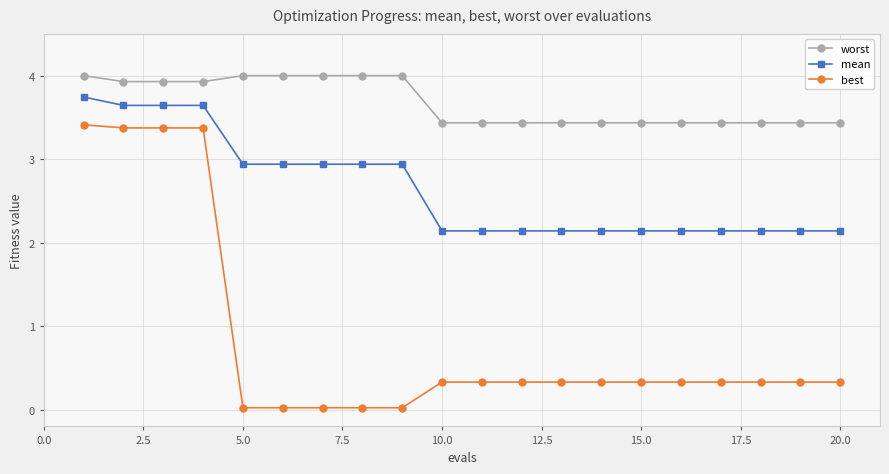

Which series has the widest spread of values?

best